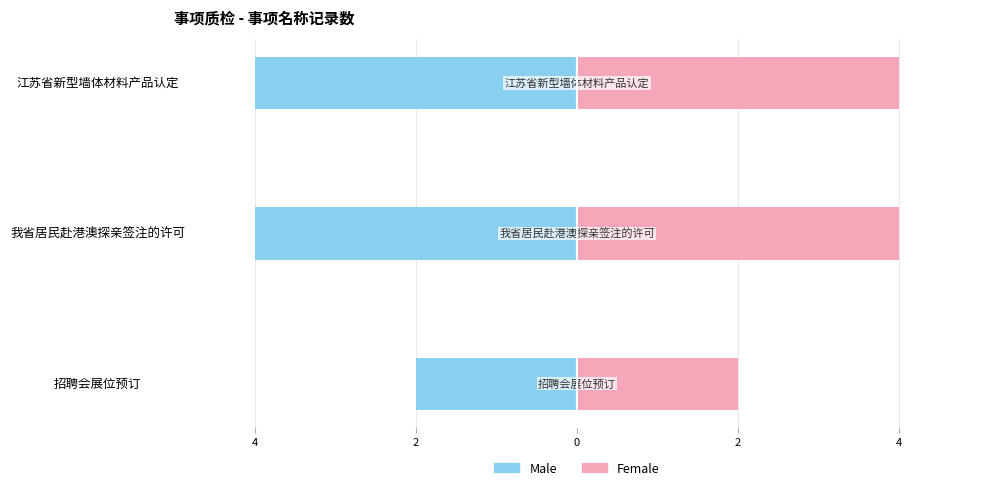

What is the difference between the maximum and minimum values in the Female series?

2